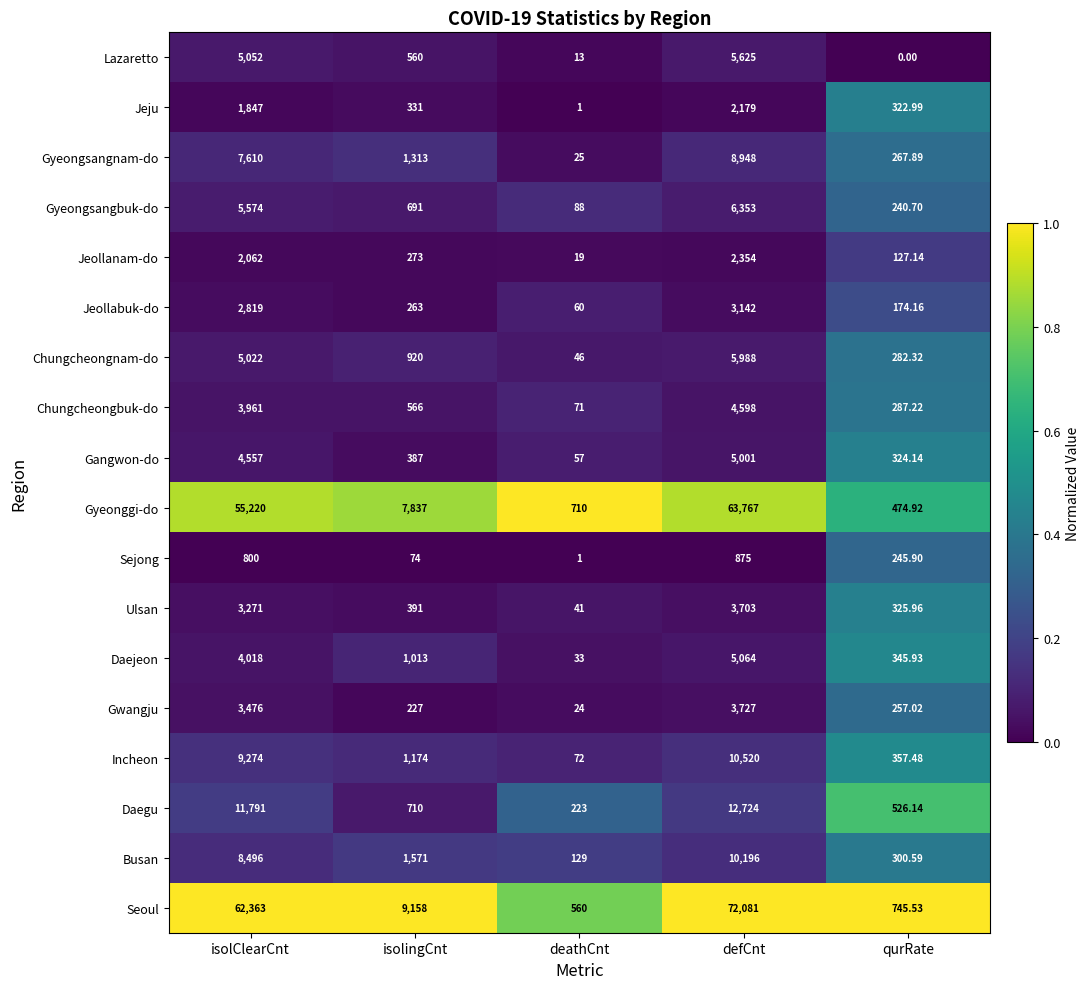

Between isolClearCnt and qurRate, which series saw the biggest shift?

Seoul